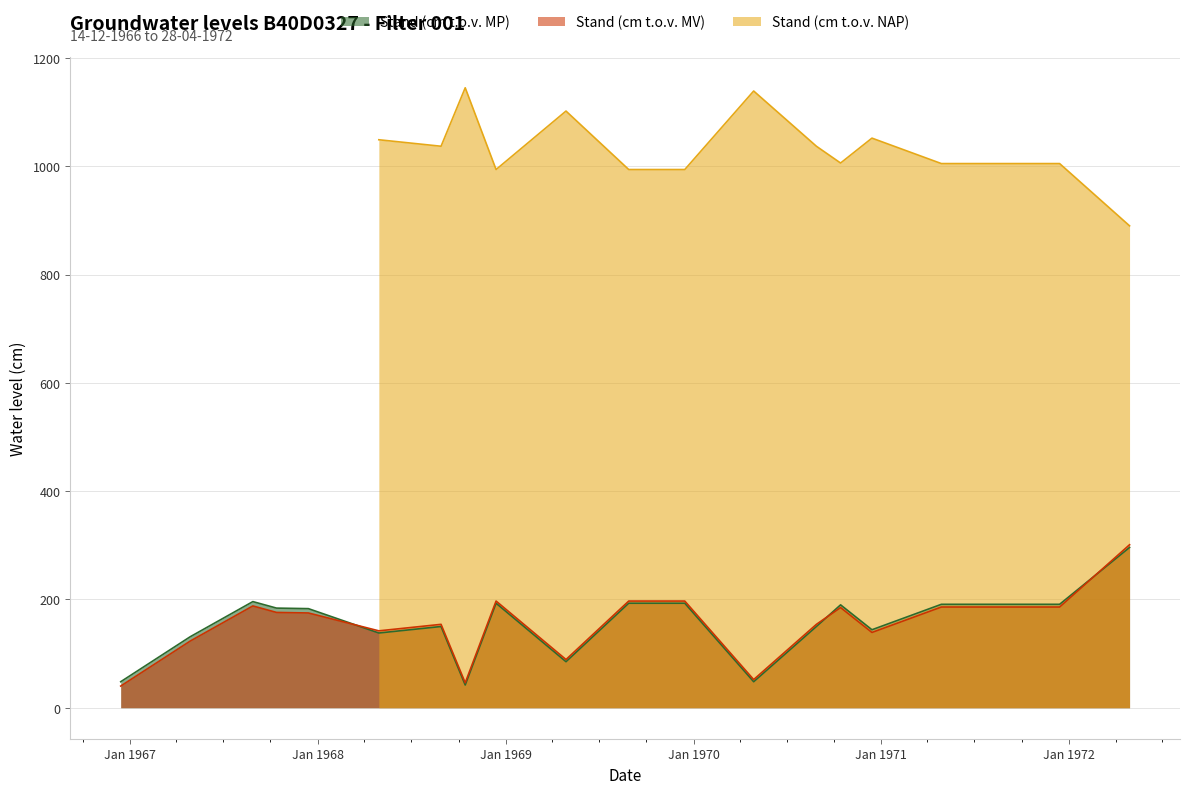

What is the lowest value of the Stand (cm t.o.v. MP) series?

42